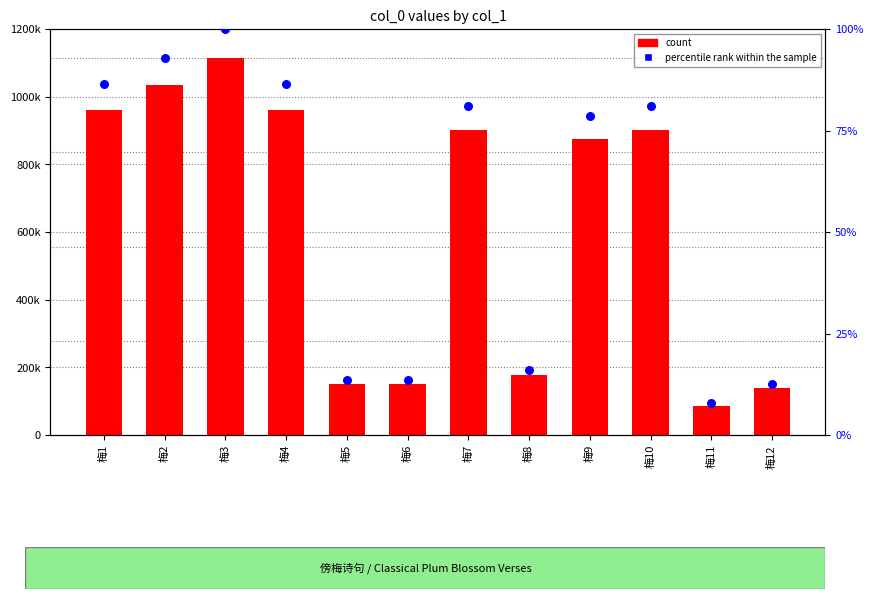

Which series contains the highest Y value?

count